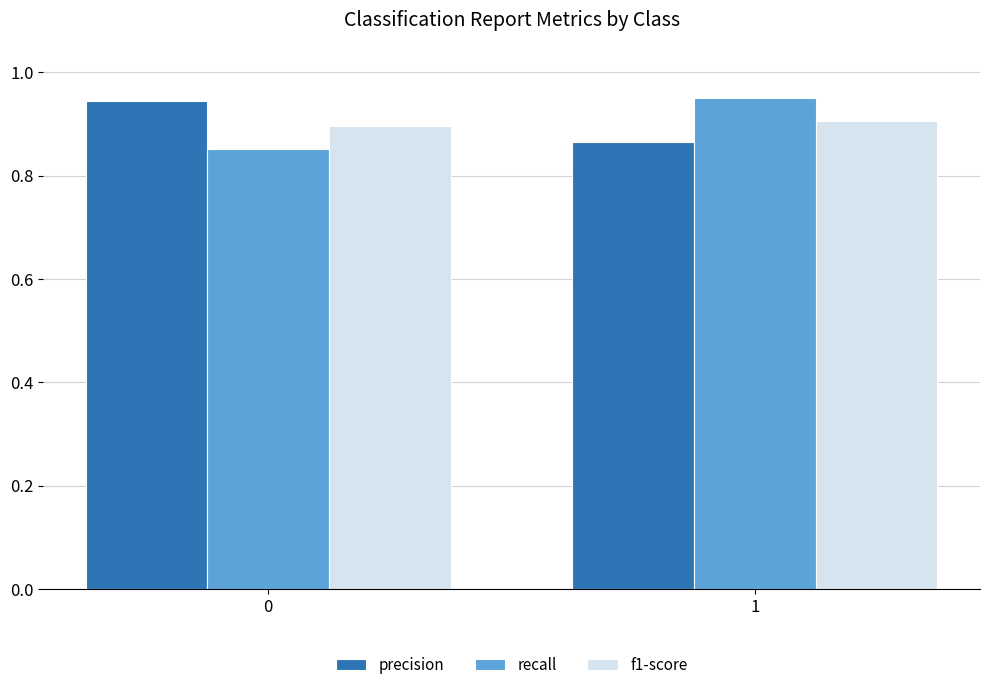

The f1-score series shows 0.9 at 1. True or false?

True